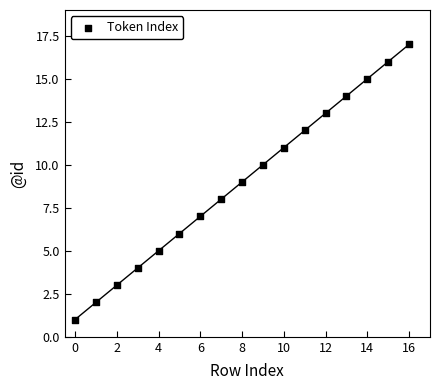

What is the range of Y values (max minus min)?

16